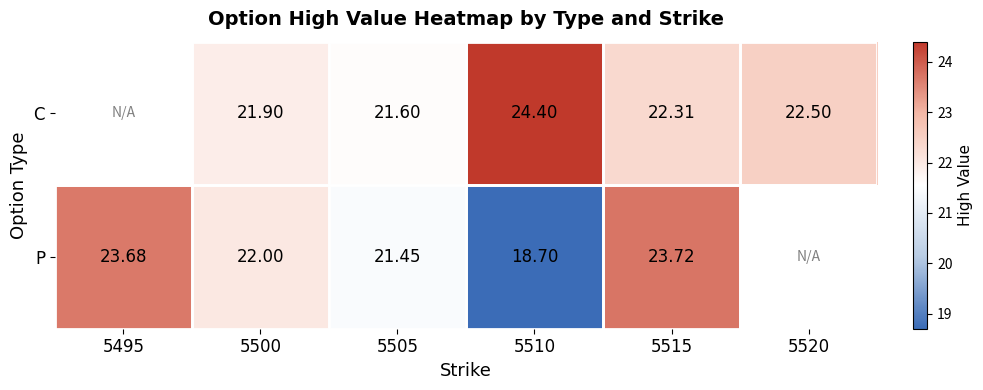

What is the greatest value displayed?

24.4